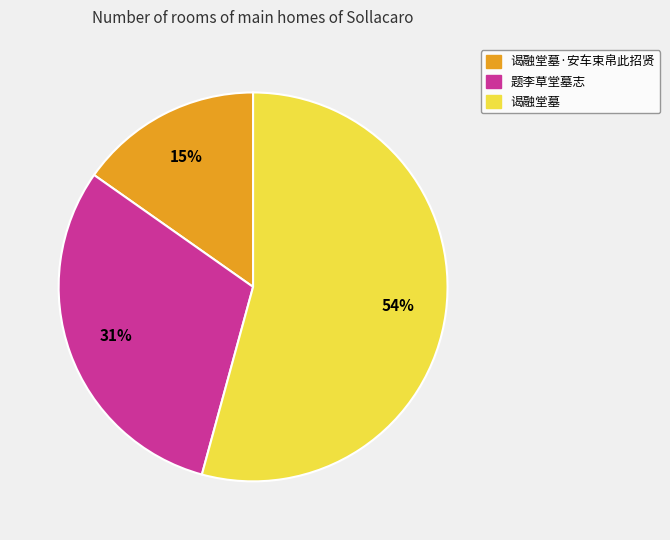

How many slices are in this pie chart?

3